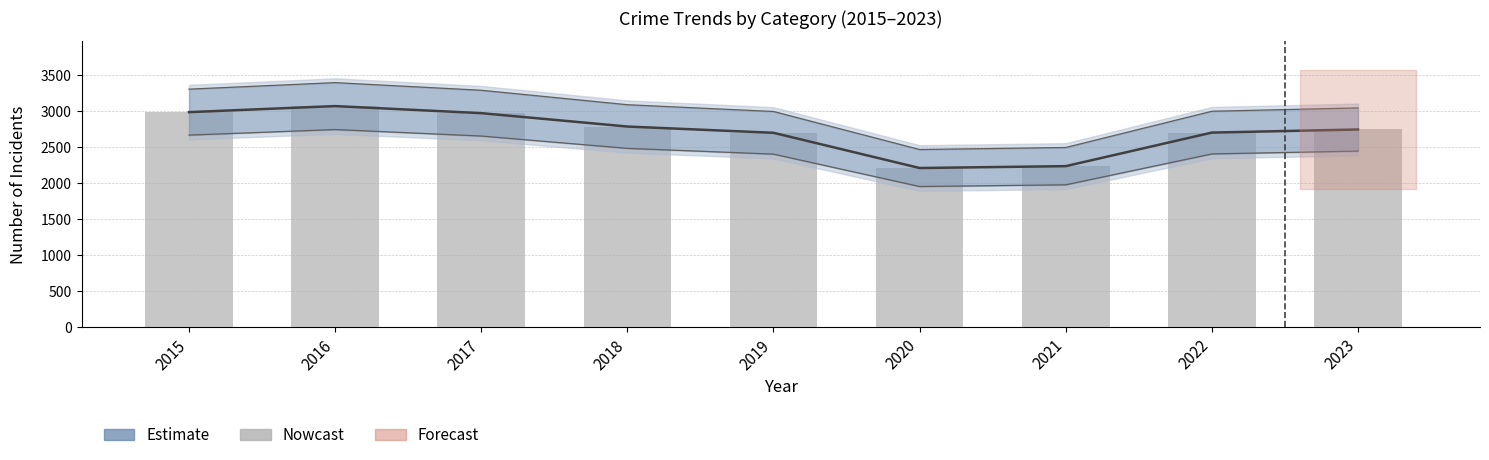

List the labels in order of value, largest first.

2016, 2015, 2017, 2018, 2023, 2022, 2019, 2021, 2020